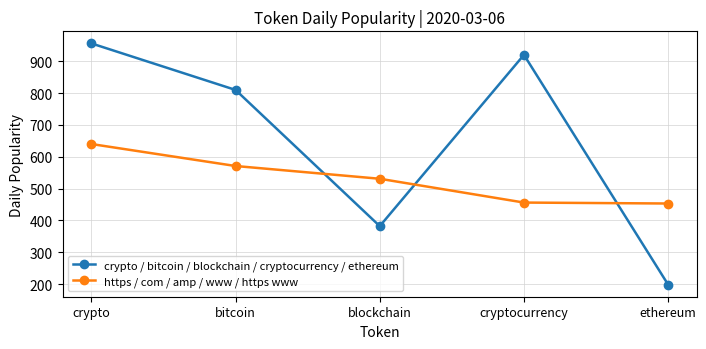

The crypto / bitcoin / blockchain / cryptocurrency / ethereum series shows 955.8 at crypto. True or false?

True